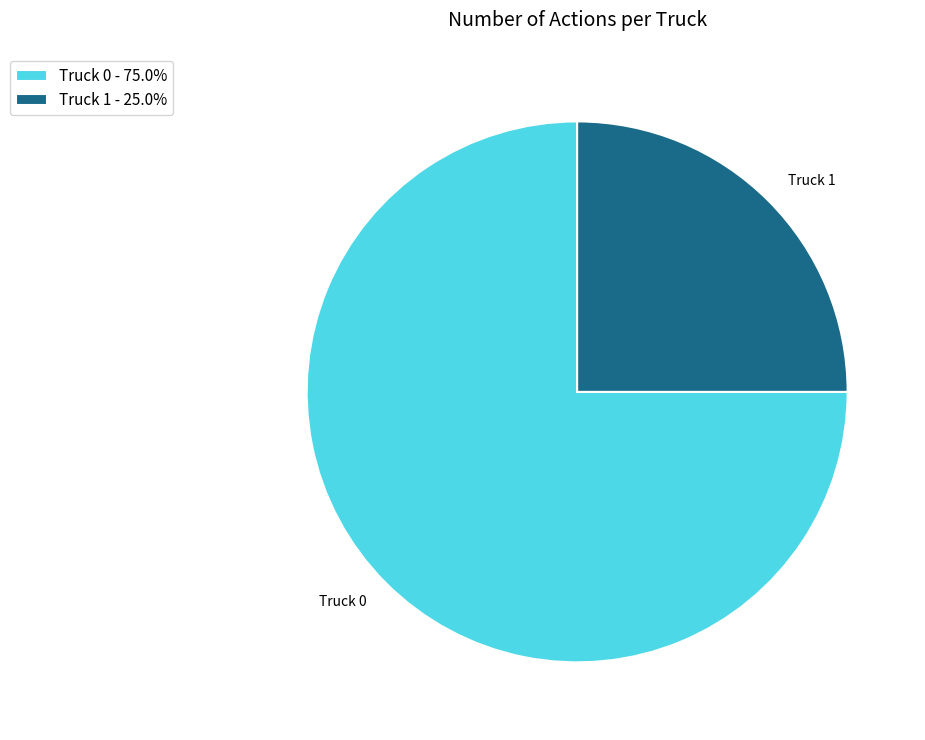

What is the ratio of the value at Truck 0 - 75.0% to the value at Truck 1 - 25.0%?

3.0